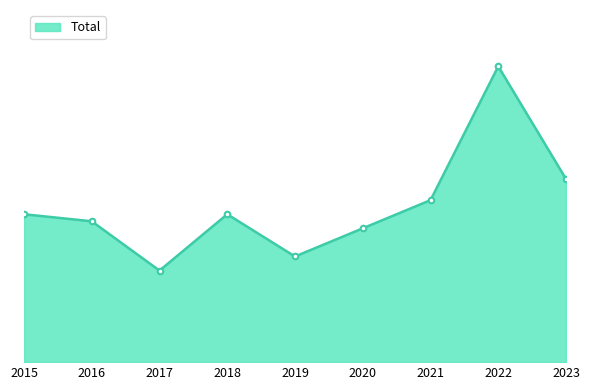

Reading left to right, what are all the values shown in this chart?

21	20	13	21	15	19	23	42	26